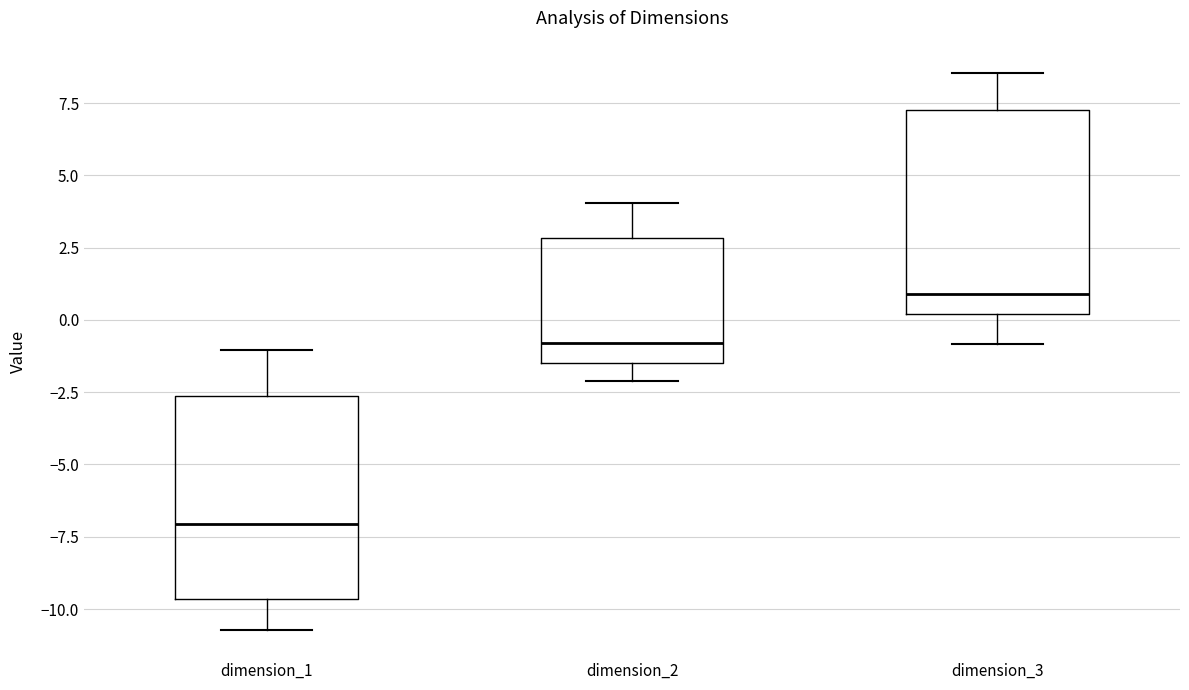

Where does the upper whisker of the box for dimension_2 end on the y-axis? The values are not printed on the chart, so give them approximately, as read against the axis.

4.0